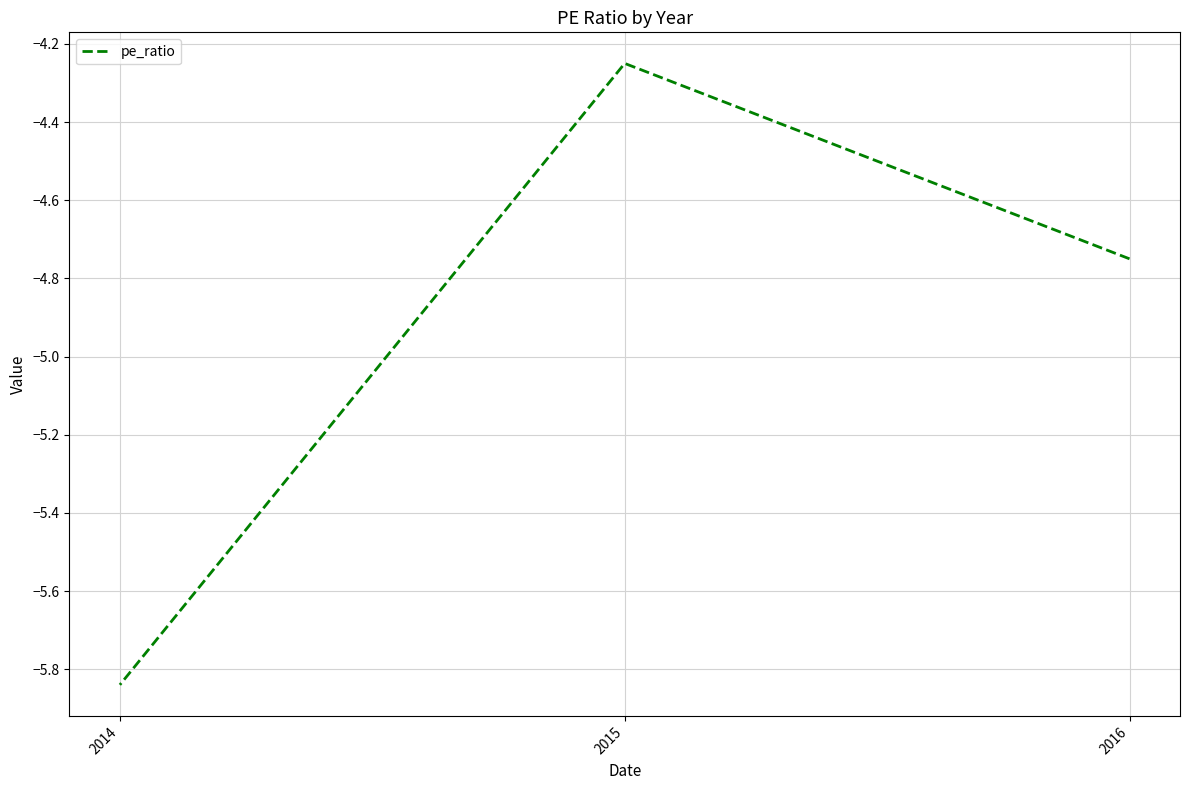

The value at 2014 is -5.8. True or false?

True